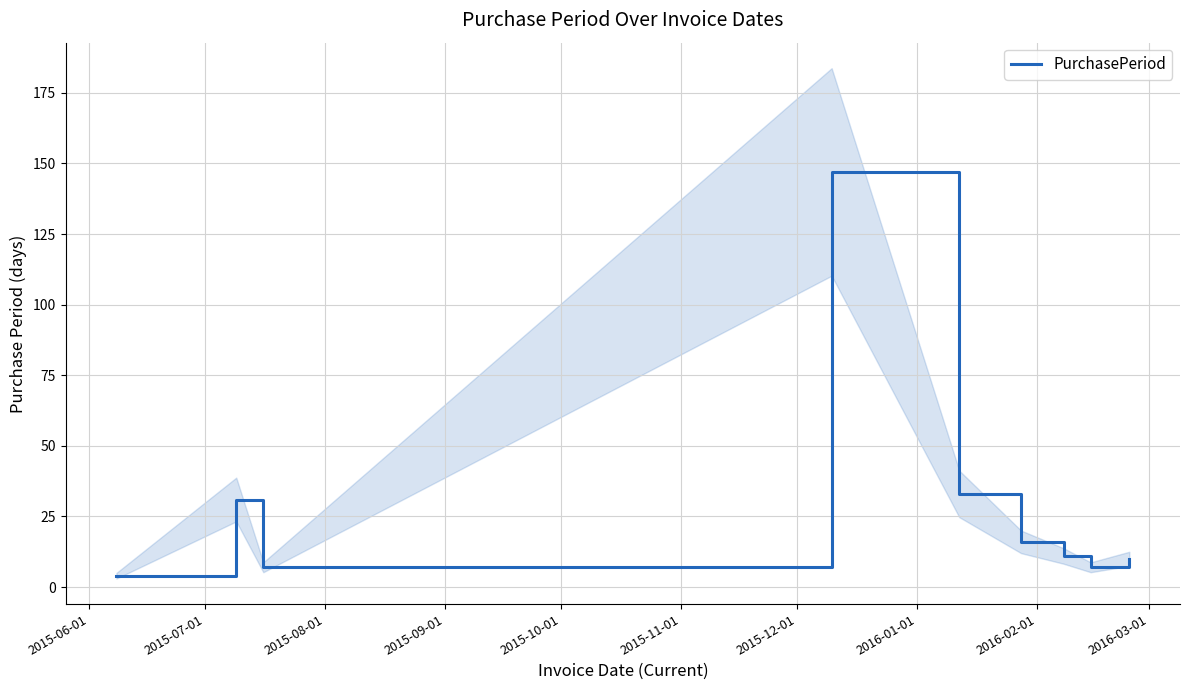

What is the lowest value of the PurchasePeriod series?

4